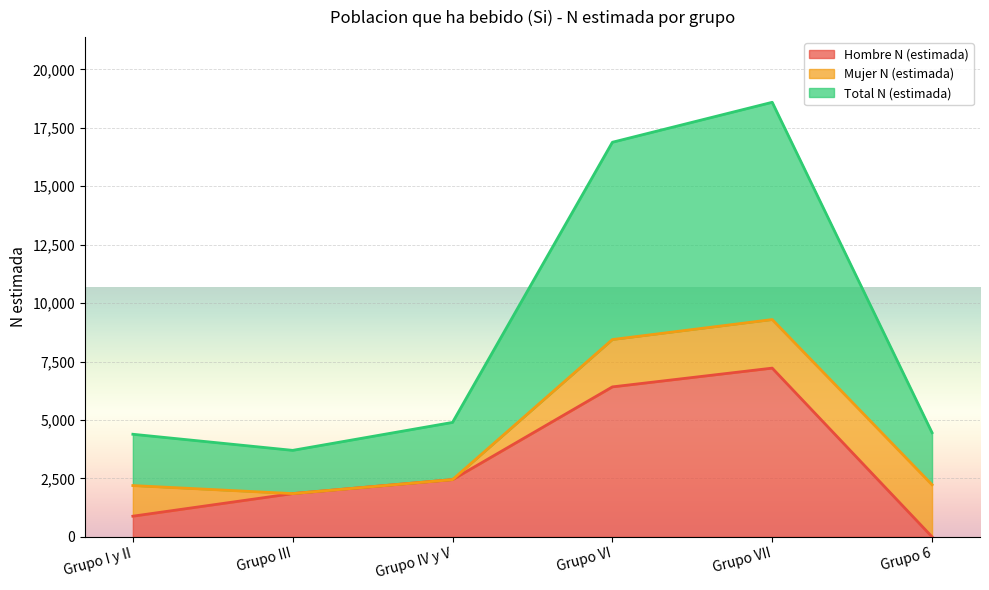

Is it true that Hombre N (estimada) equals 1850 at Grupo III?

True